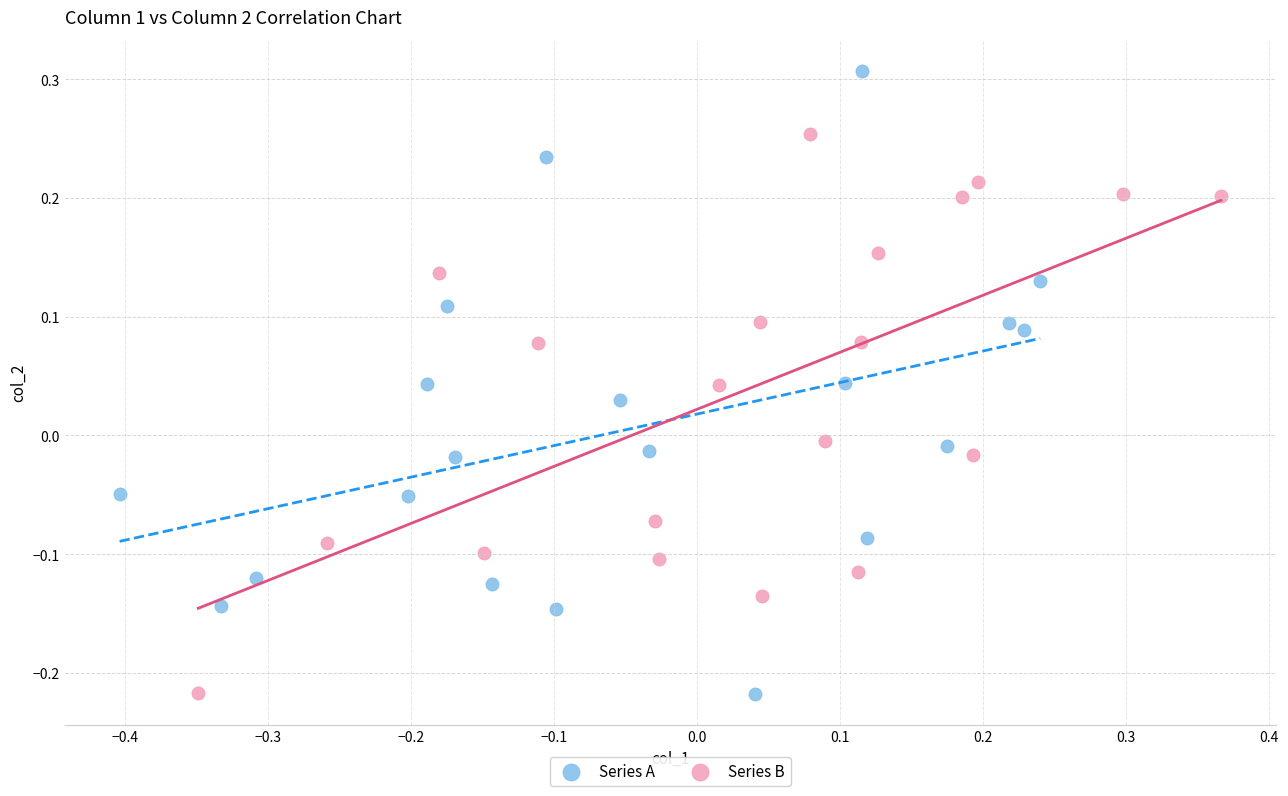

Which series has the widest spread of Y values?

Series A